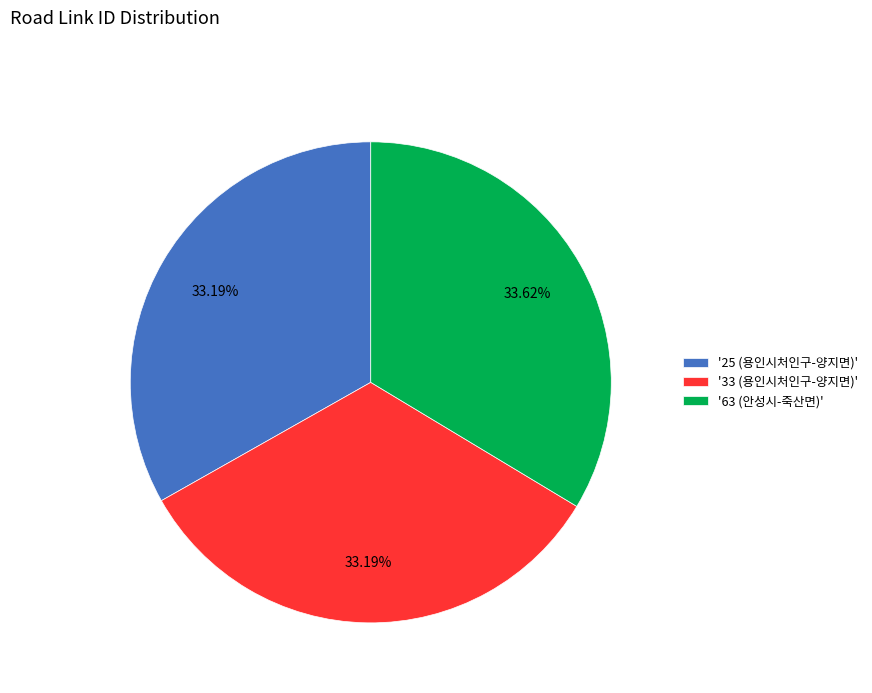

Approximately how many times larger is the value at '25 (용인시처인구-양지면)' compared to '33 (용인시처인구-양지면)'?

1.0